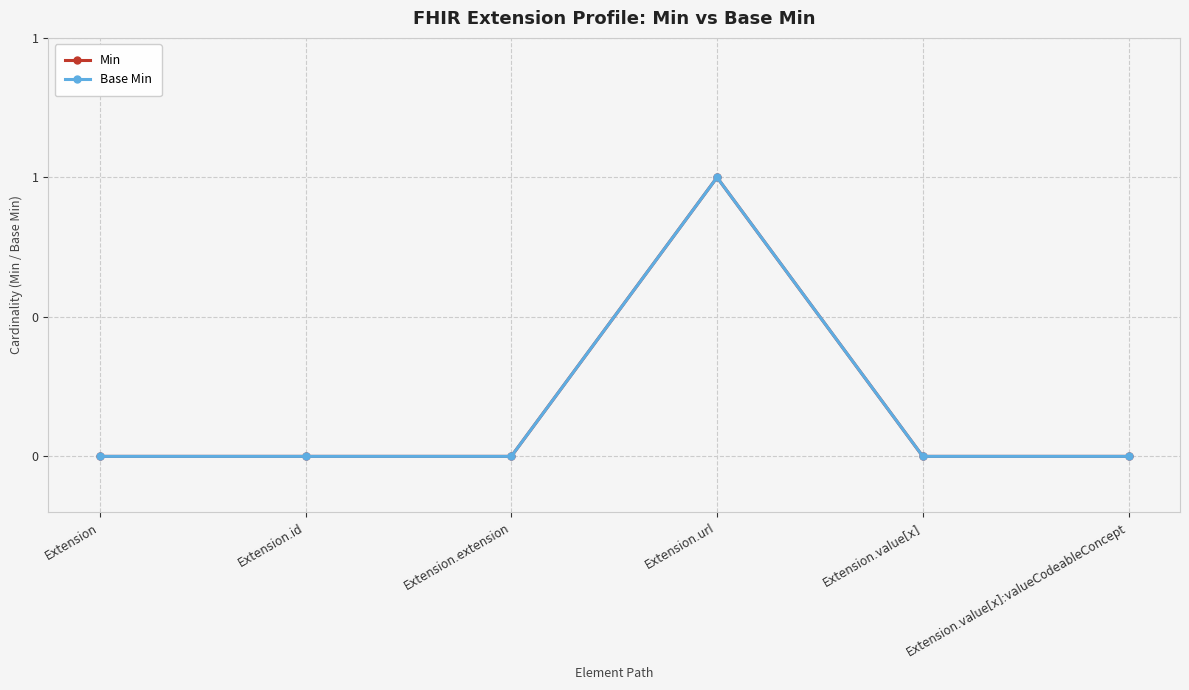

Is this an area chart (filled region under the line)?

No